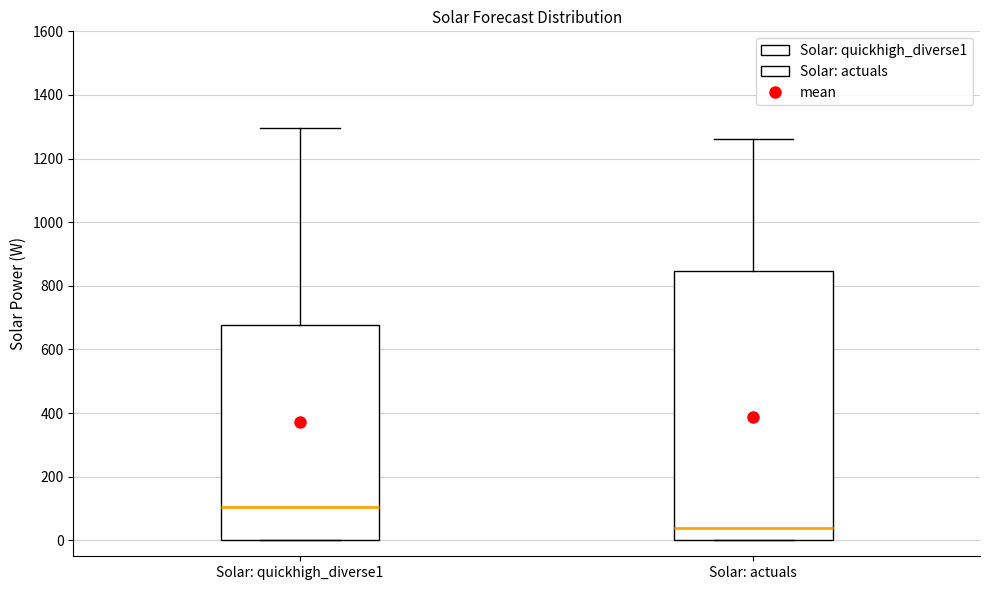

Which box has the highest median line?

Solar: quickhigh_diverse1